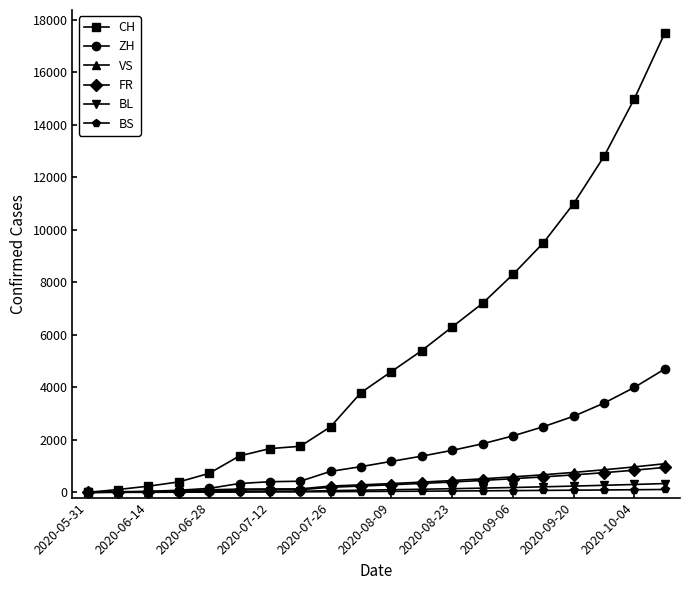

Which series has the widest spread of values?

CH